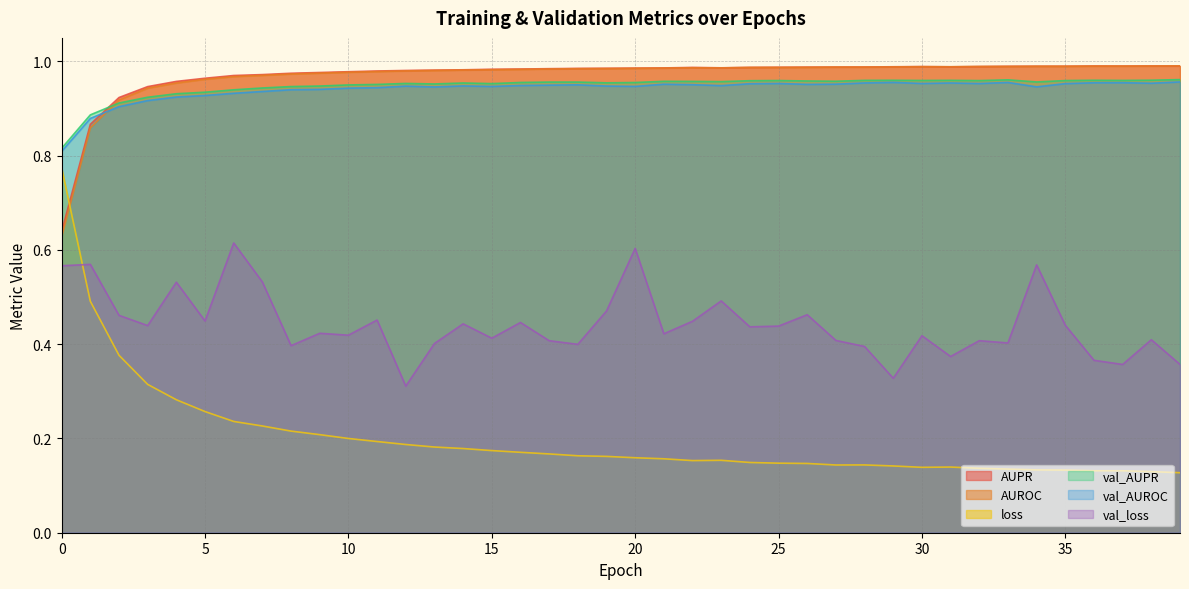

Which category has the highest value in the val_AUPR series?

39